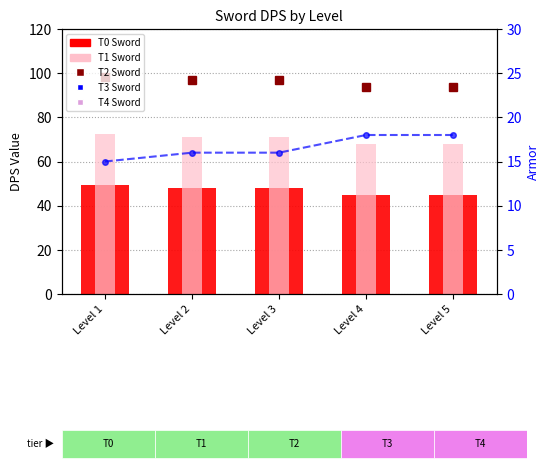

How many groups of bars are there?

5